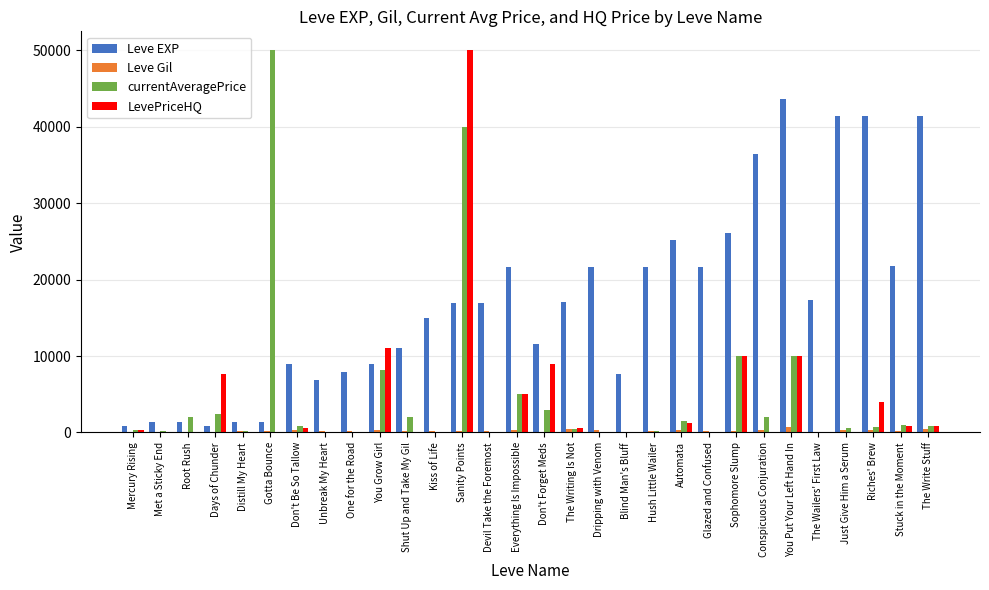

True or false: LevePriceHQ has a value of 0 at Conspicuous Conjuration.

True